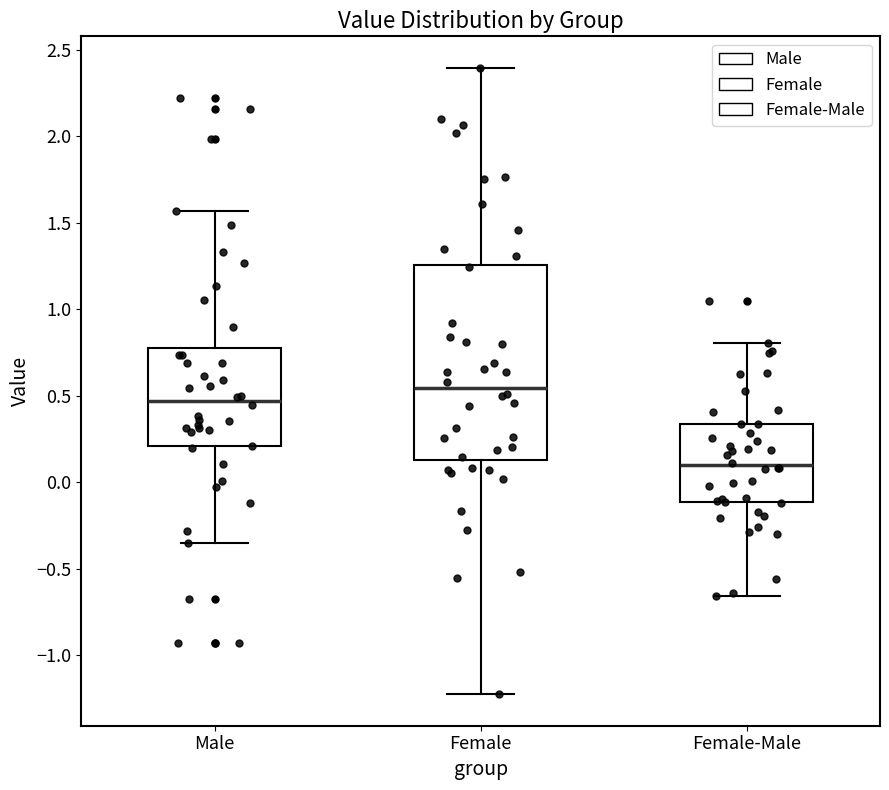

Reading left to right, read every box against the y-axis: the position of its median line, the range the box covers, and the ends of its whiskers. The values are not printed on the chart, so give them approximately, as read against the axis.

Male: median 0.45, box 0.20 to 0.80, whiskers -0.35 to 1.55
Female: median 0.55, box 0.15 to 1.25, whiskers -1.25 to 2.40
Female-Male: median 0.10, box -0.10 to 0.35, whiskers -0.65 to 0.80